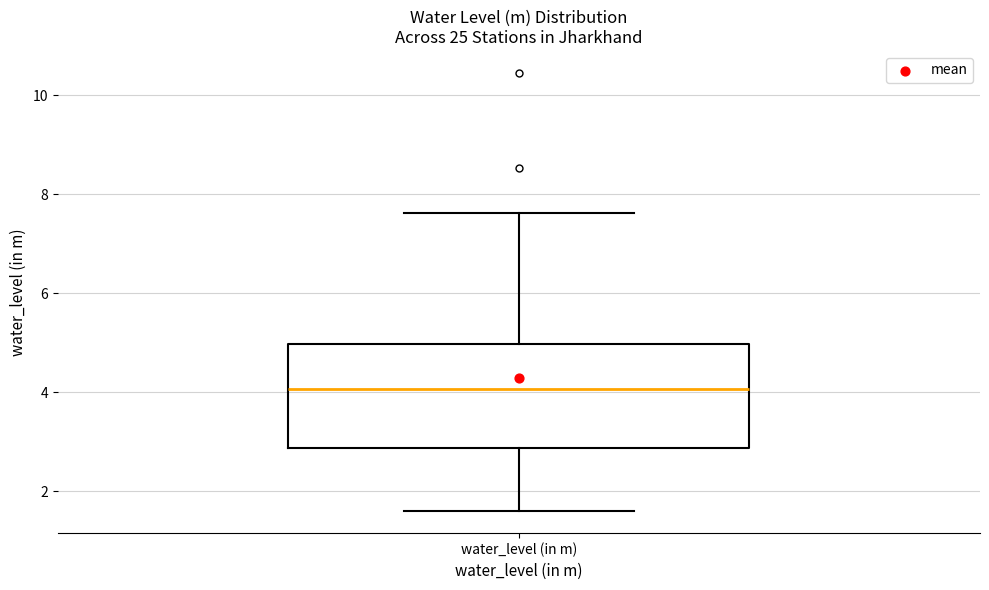

Where is the upper edge of the box for water_level (in m) on the y-axis? The values are not printed on the chart, so give them approximately, as read against the axis.

5.0